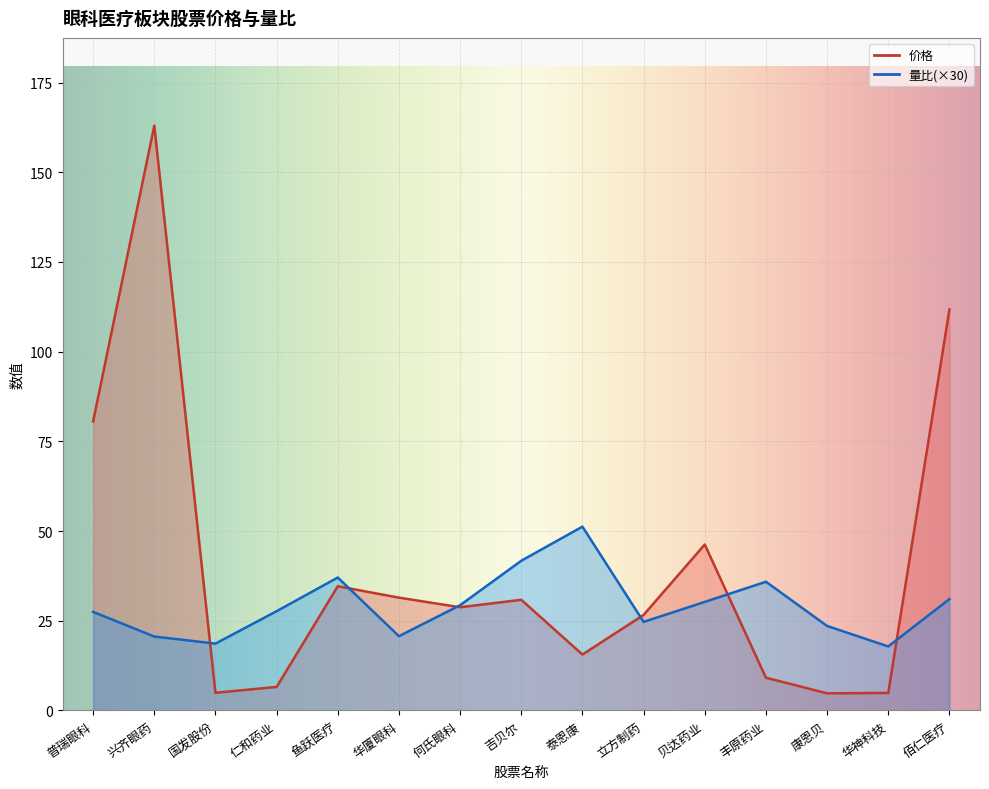

At which category does the chart reach its minimum across all series?

康恩贝